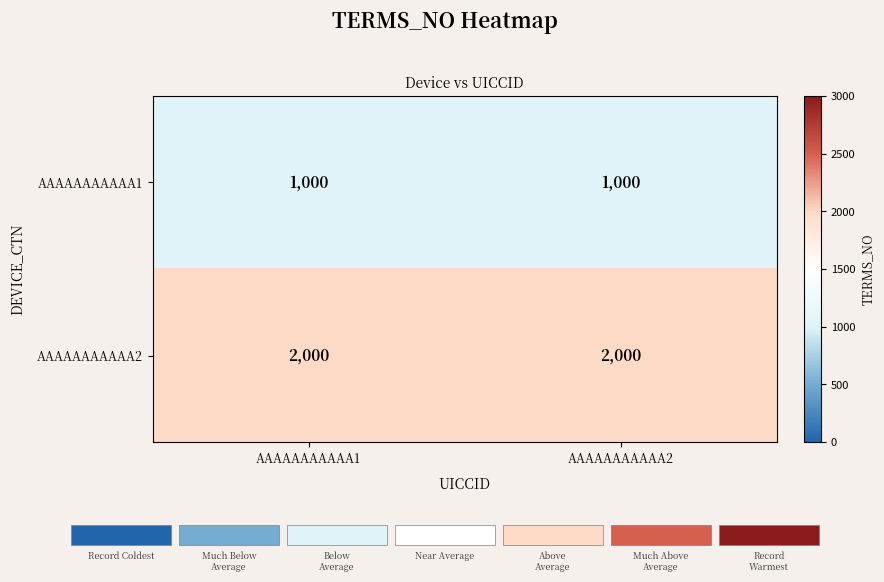

What is the highest value of the AAAAAAAAAAA1 series?

1000